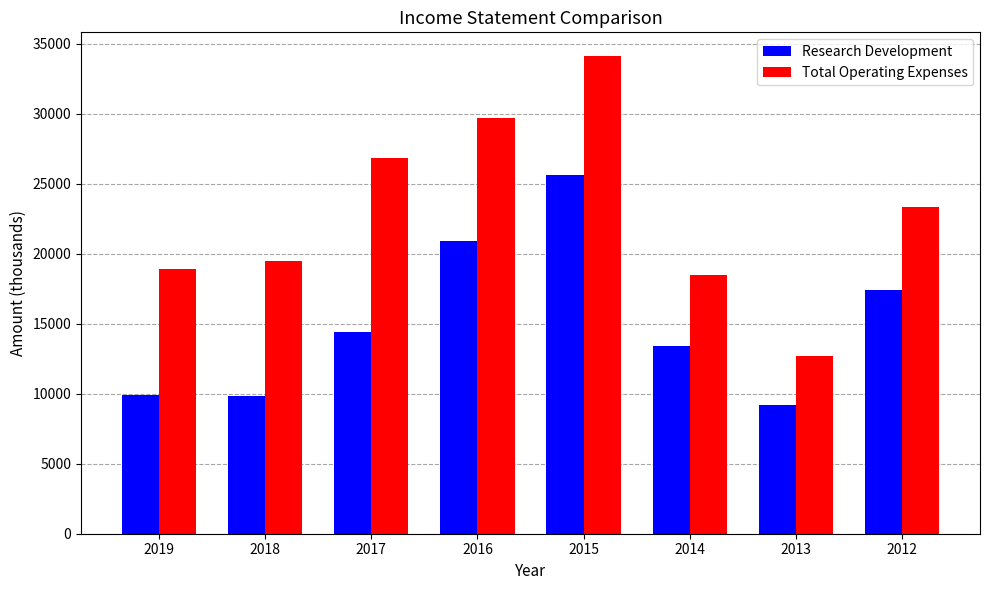

What is the difference between the Research Development values at 2015 and 2014?

12200